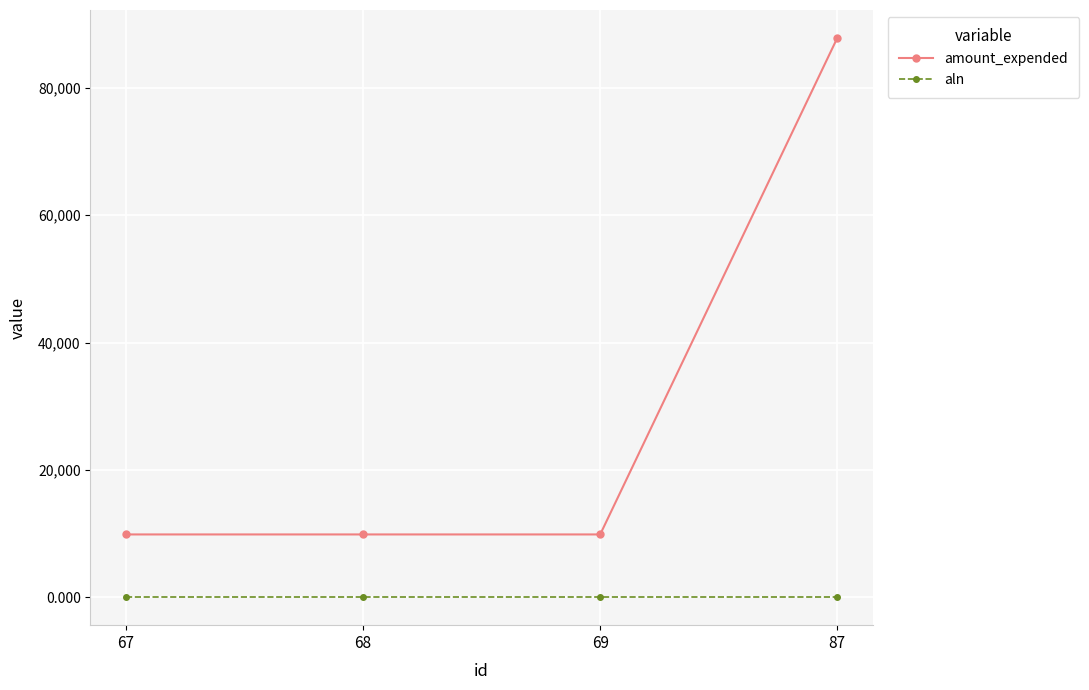

What is the total value across all series at 69?

9890.3